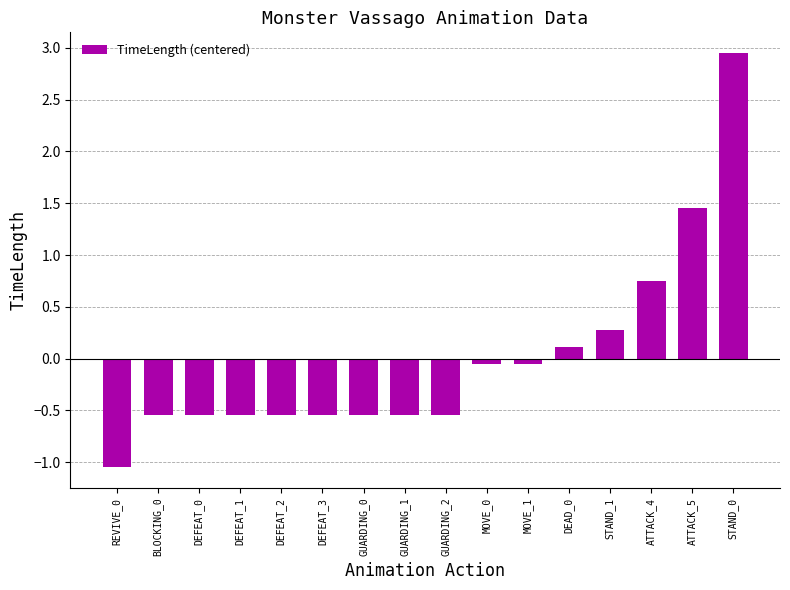

How many values are below 0?

11